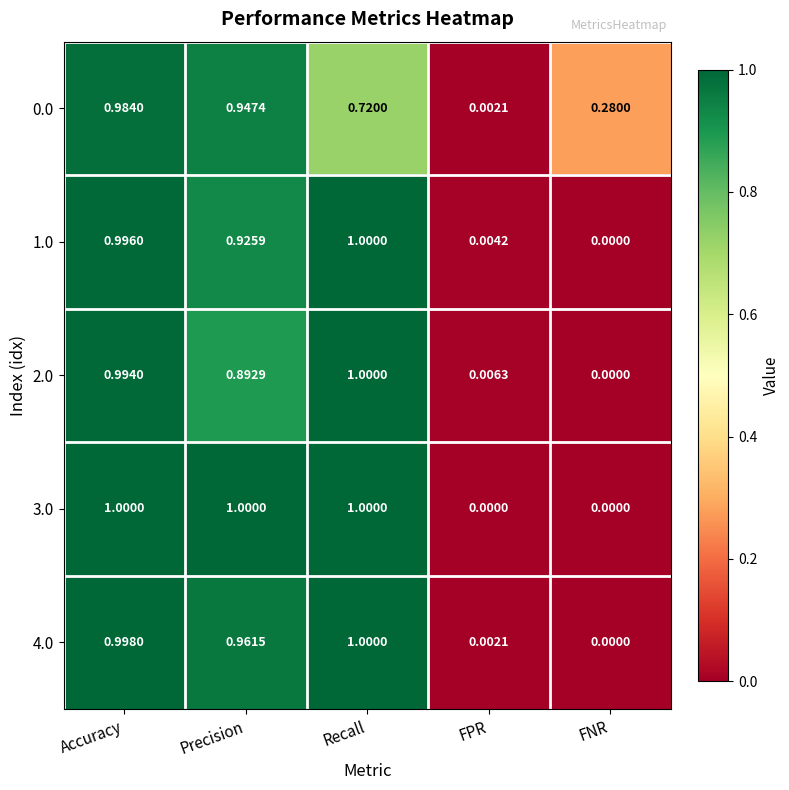

Is the value of 4.0 at FNR greater than the value of 2.0 at Precision?

No